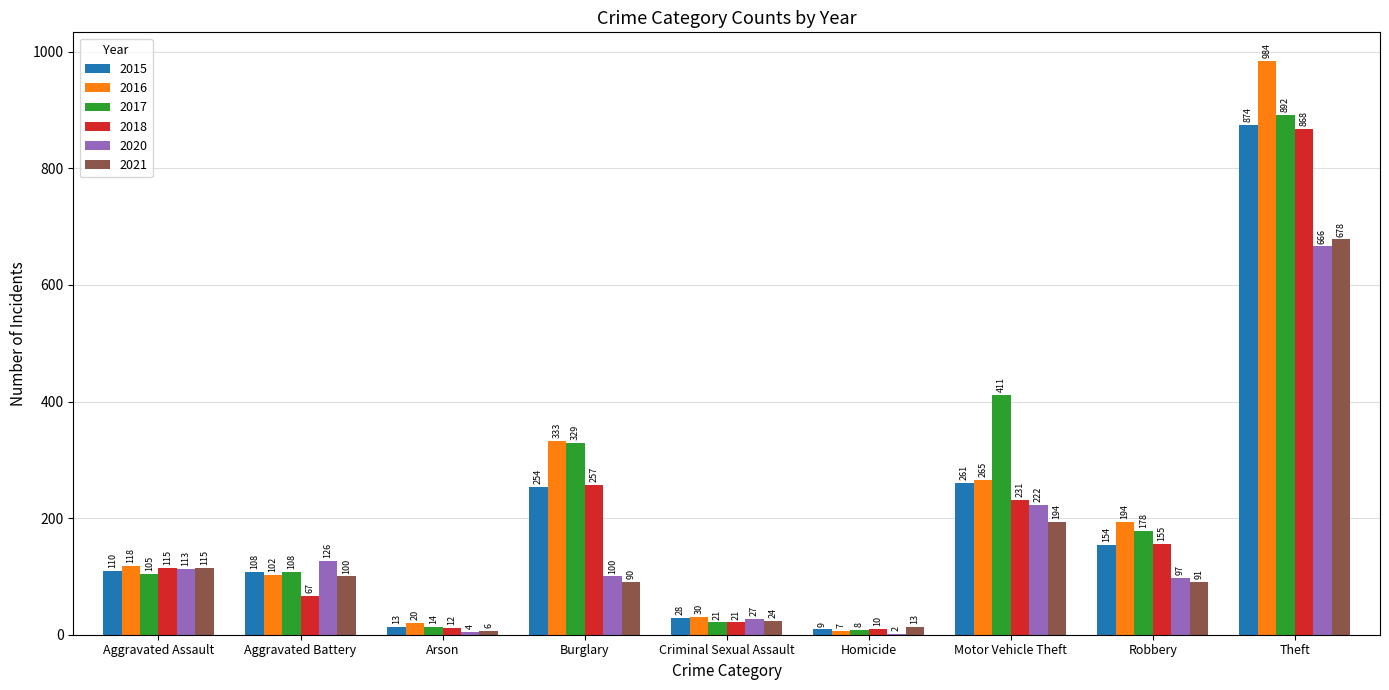

At which label does 2021 first exceed 91?

Aggravated Assault